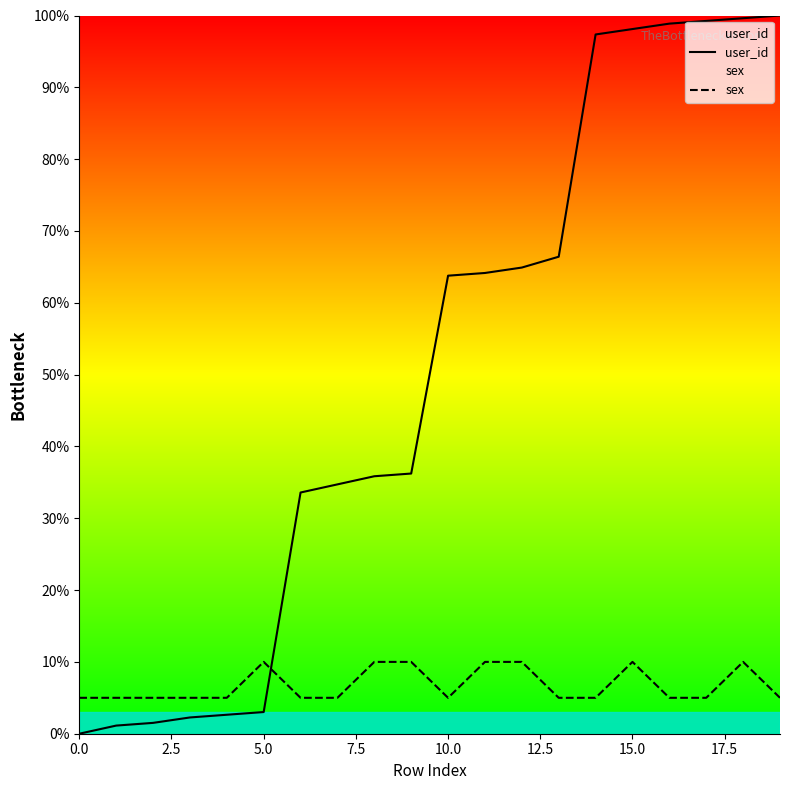

List the series in order of their overall mean, highest first.

user_id, sex